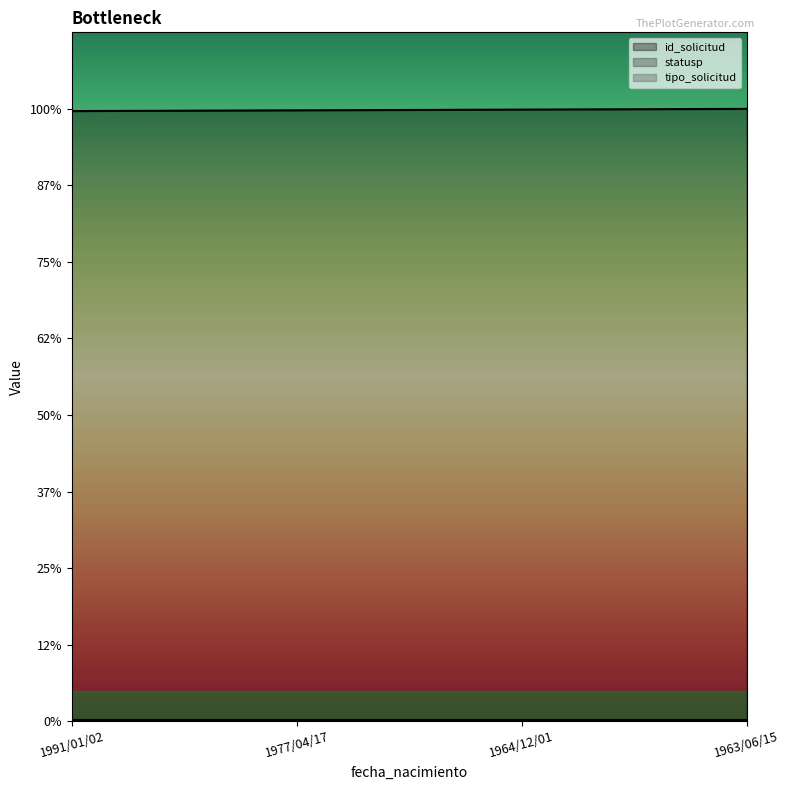

Reading left to right, what are all the values shown in this chart?

id_solicitud: 797.1	798.1	799.0	800.0
statusp: 1.0	1.0	0.0	1.0